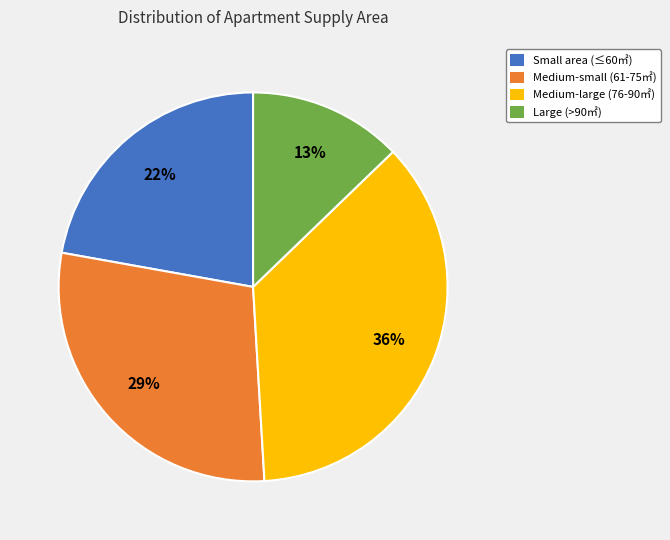

Combined, do Medium-large (76-90㎡) and Large (>90㎡) account for over 50%?

No